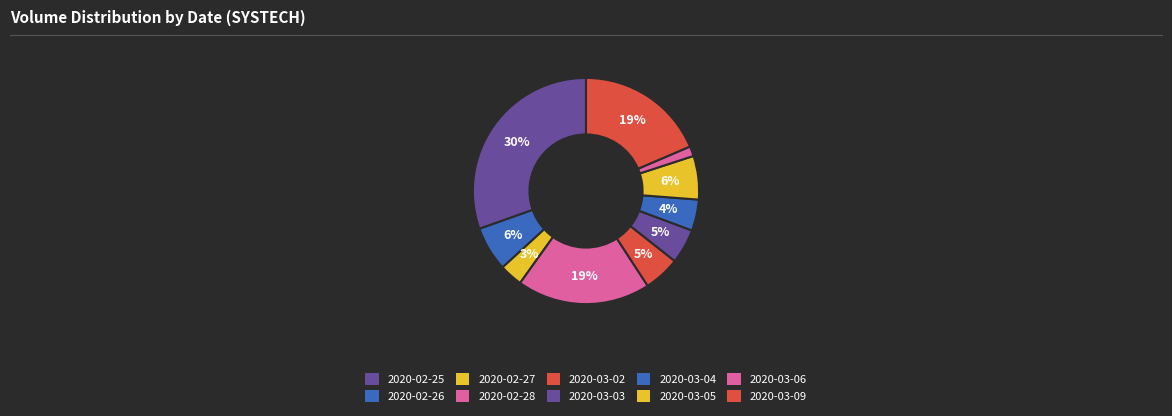

Combined, do 2020-02-25 and 2020-03-03 account for over 50%?

No